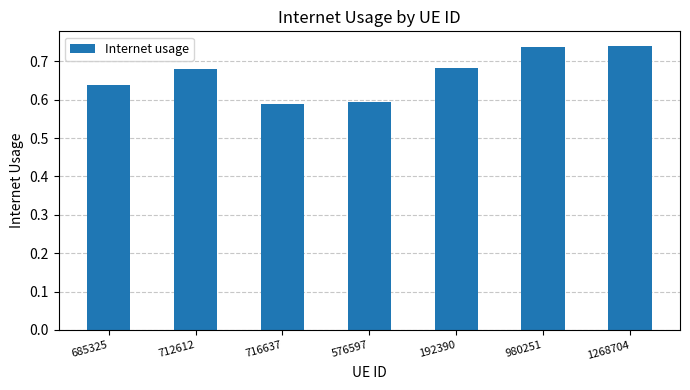

What is the label of the 5th bar from the left?

192390